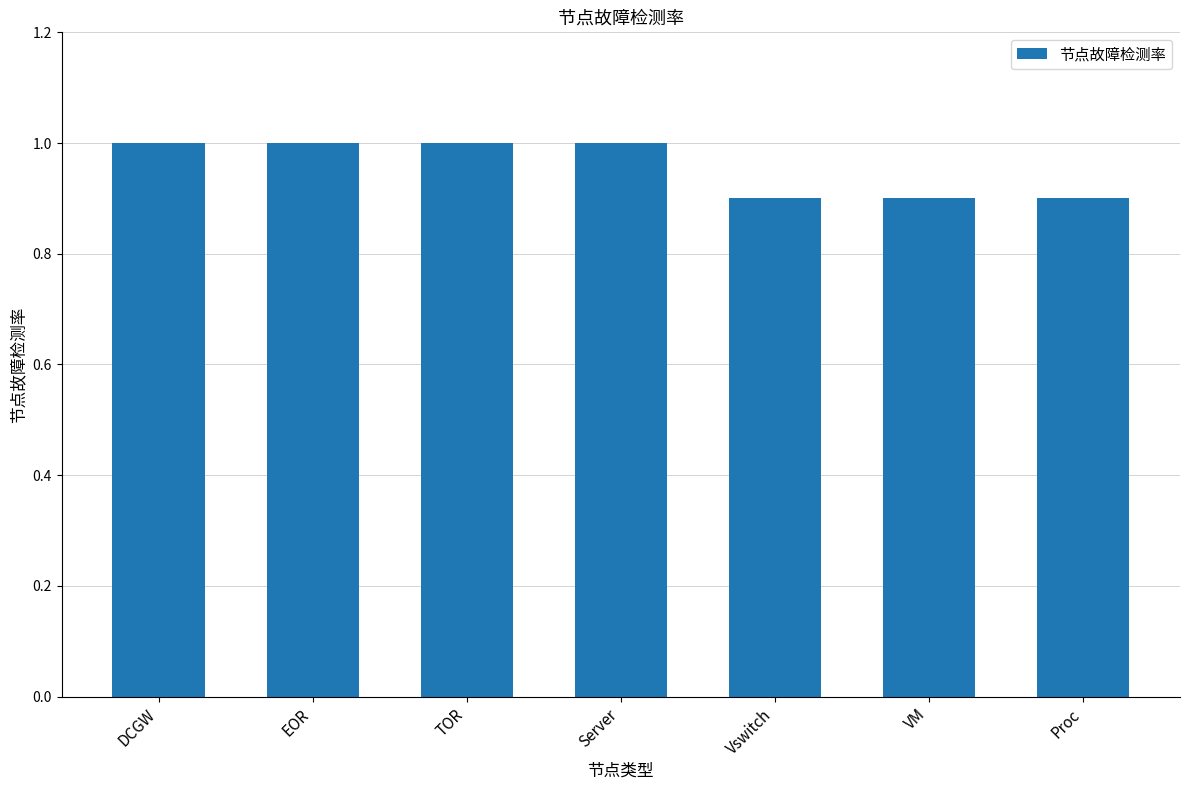

What is the label of the 1st bar from the right?

Proc